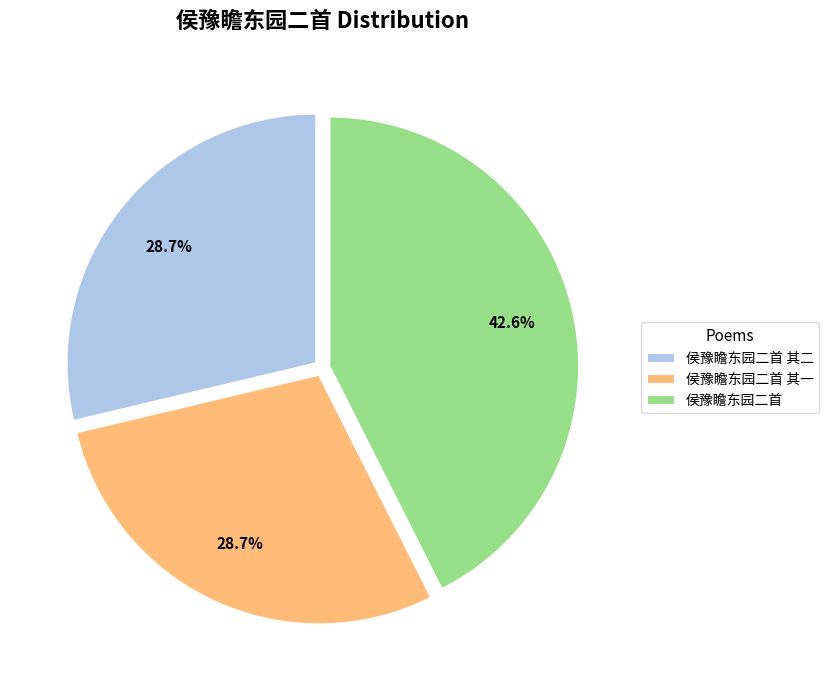

The 侯豫瞻东园二首 其一 slice represents 23% of the pie. True or false?

False